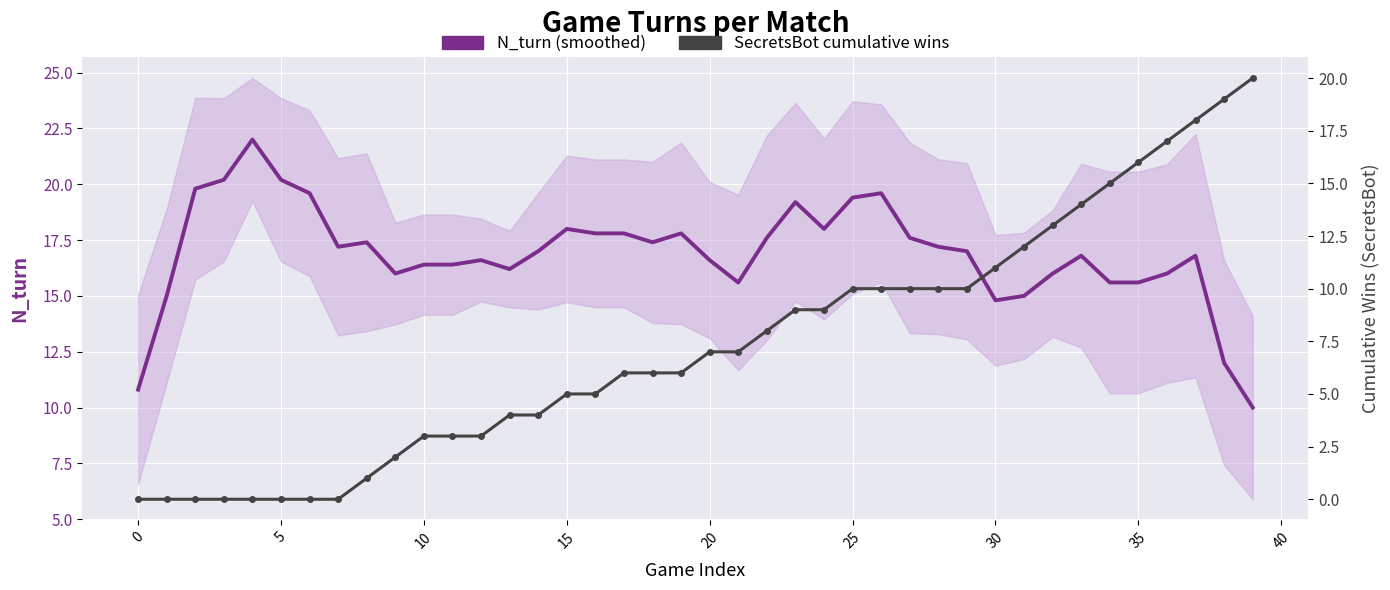

True or false: N_turn (smoothed) and SecretsBot cumulative wins intersect in this chart.

True